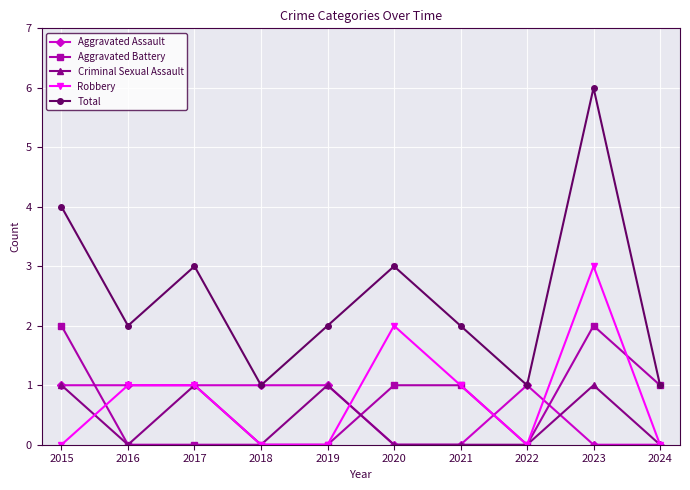

The Aggravated Battery series shows 0 at 2017. True or false?

True